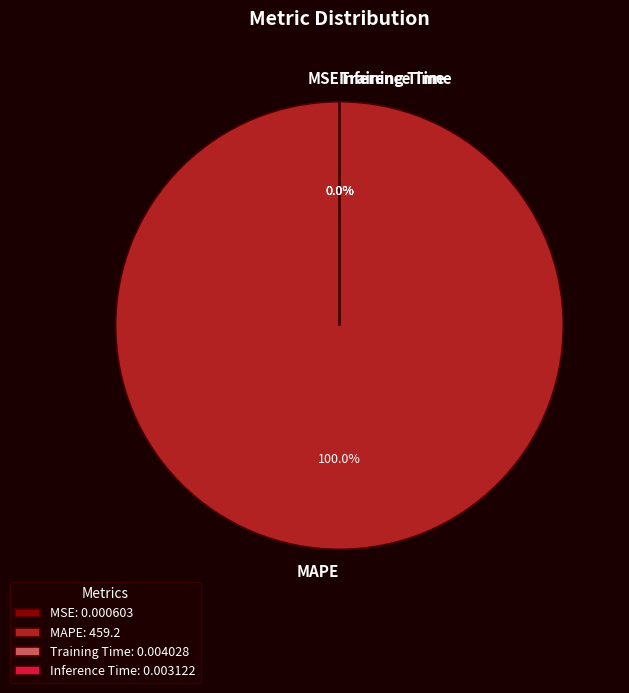

To the nearest percent, what is the average slice percentage?

25%